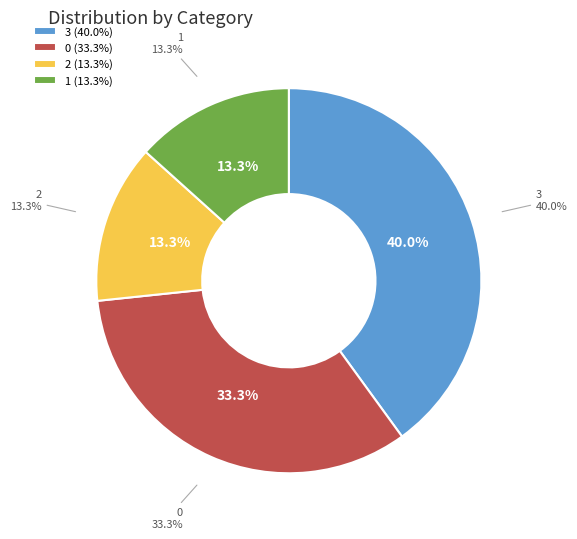

Rank the categories by value from lowest to highest.

2, 1, 0, 3